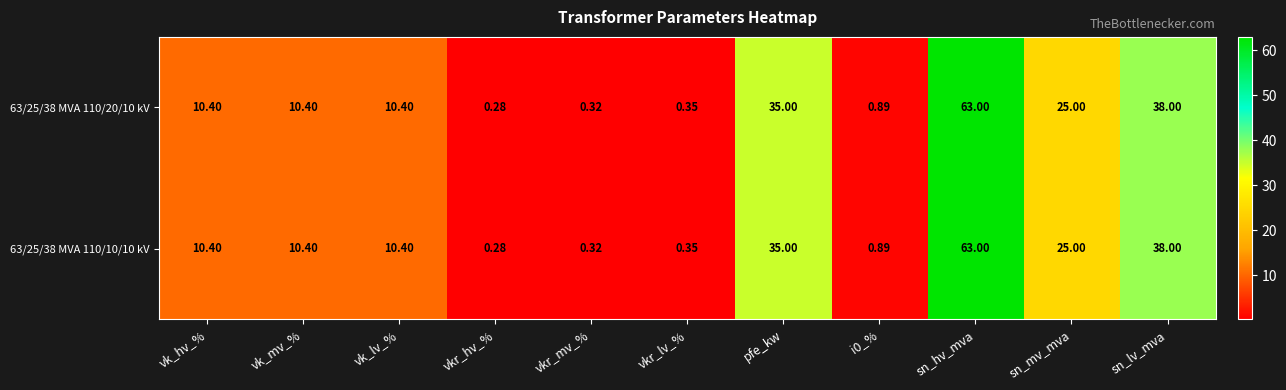

At which label does 63/25/38 MVA 110/10/10 kV reach its minimum?

vkr_hv_%